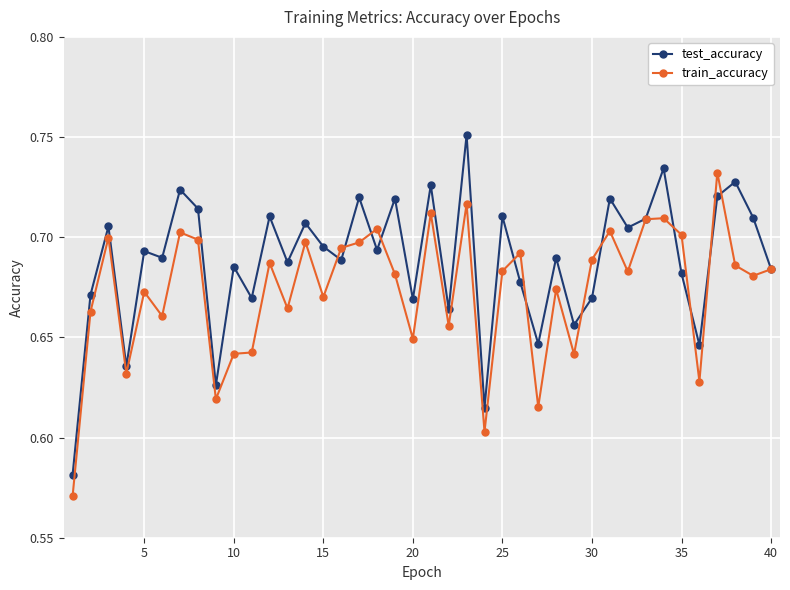

True or false: test_accuracy has more than 2 points higher than both neighbors.

True